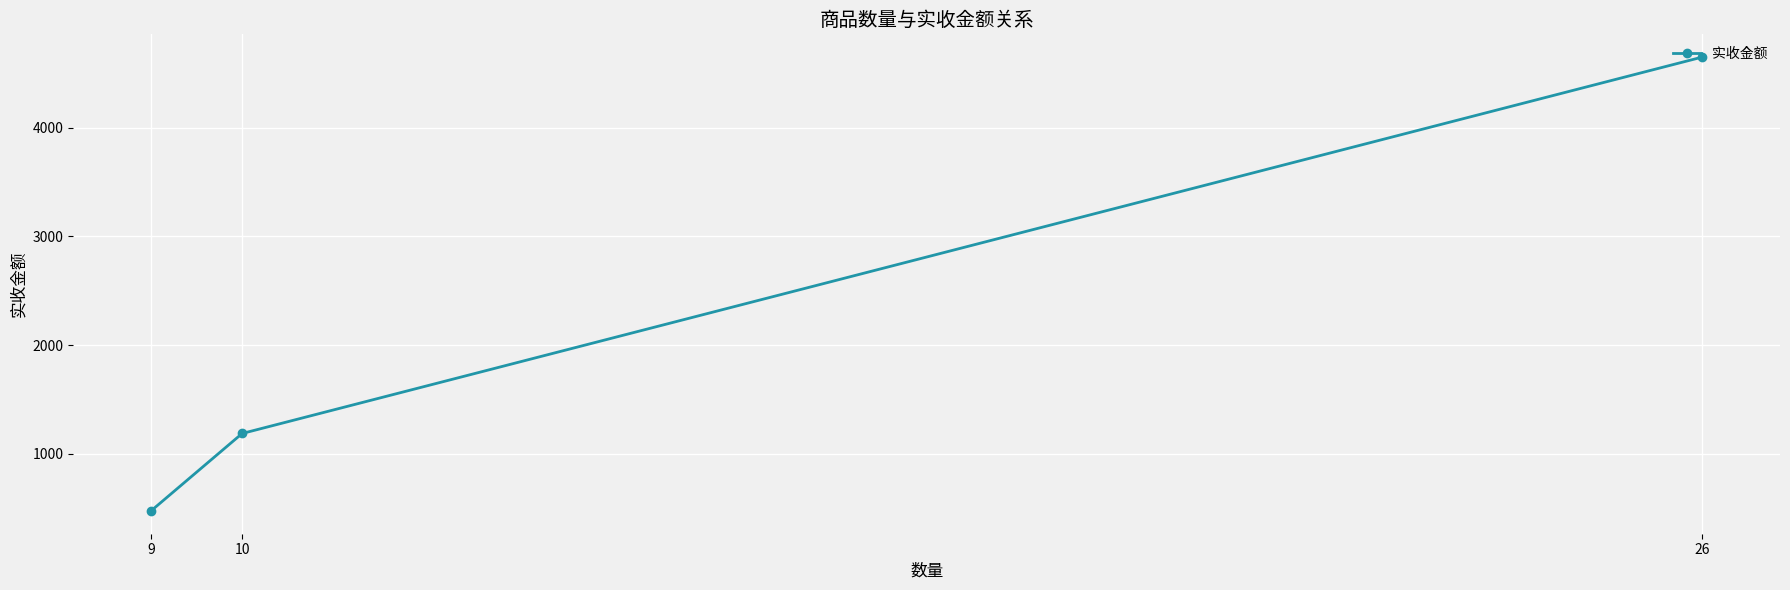

What is the ratio of the value at 10 to the value at 26?

0.3